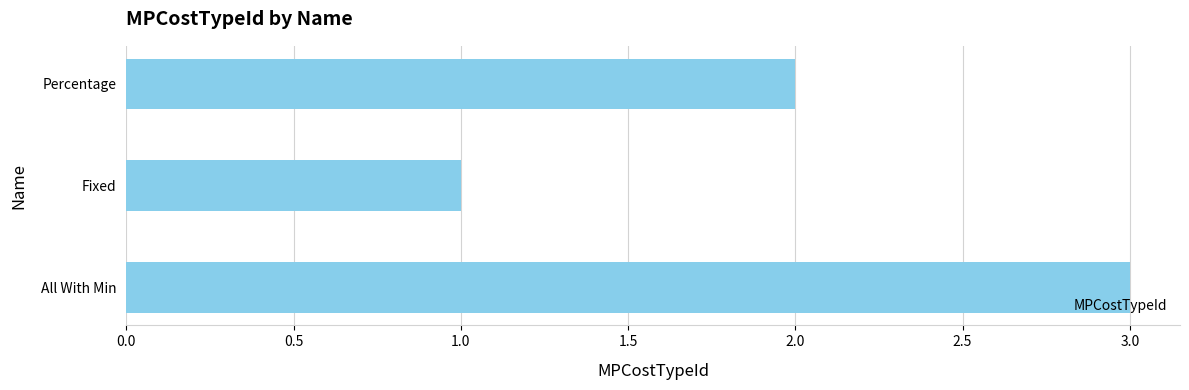

What value does the data have at All With Min?

3